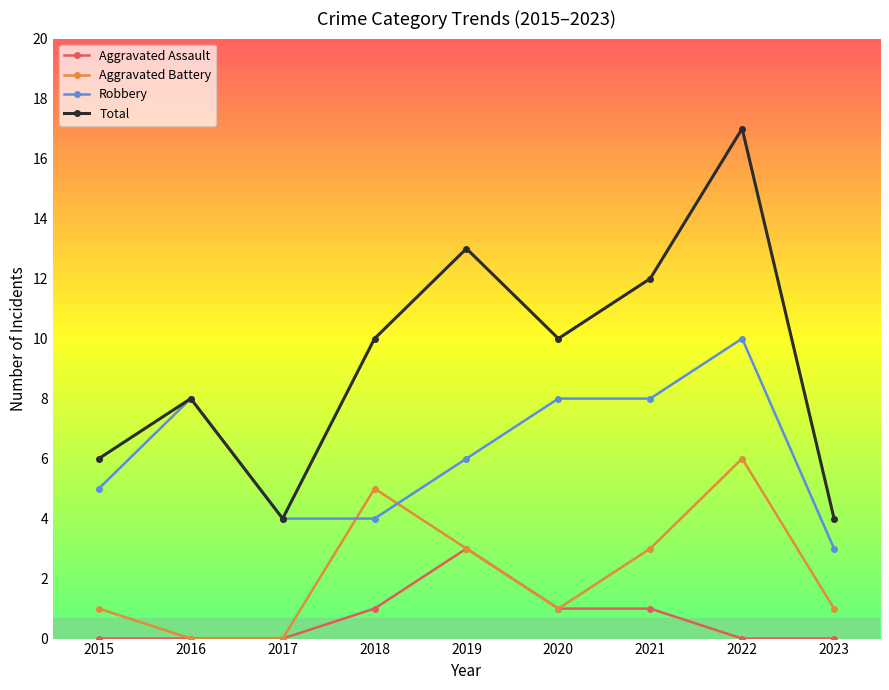

What is the difference between the maximum and minimum values in the Aggravated Battery series?

6